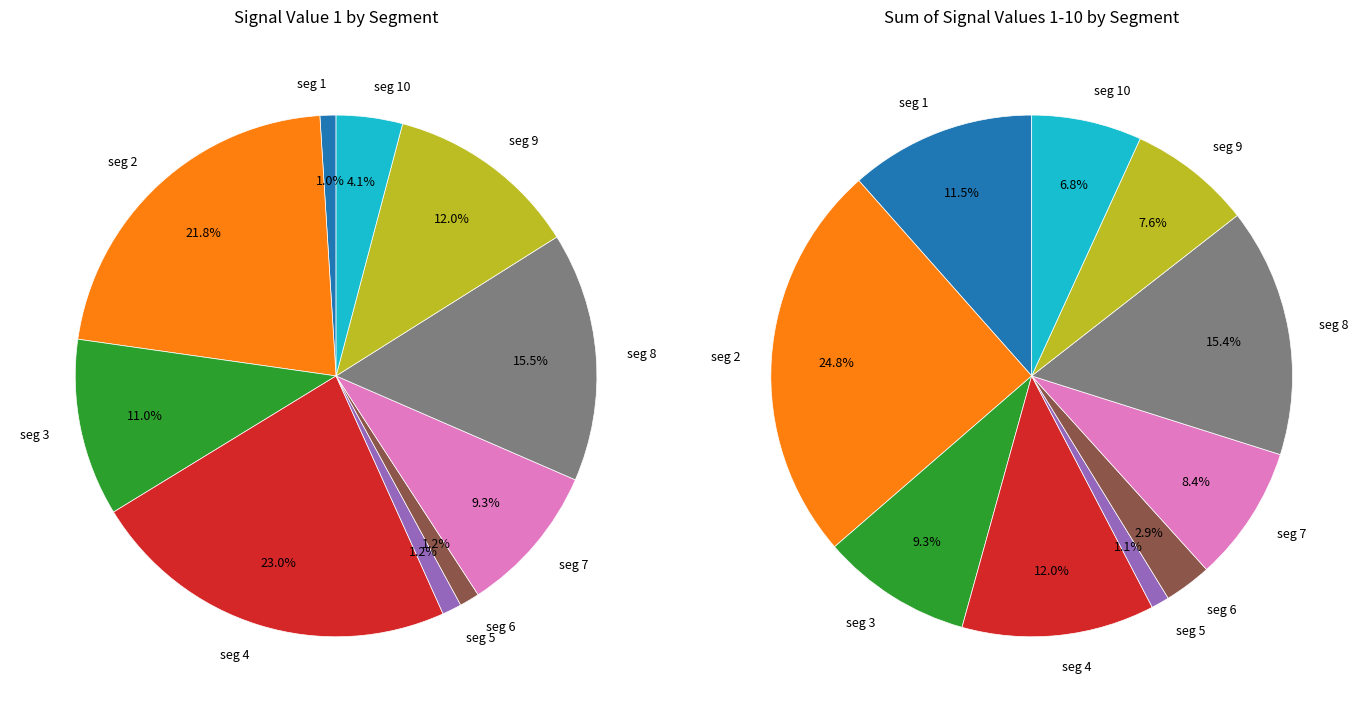

Is there any slice that represents more than half of the pie?

No